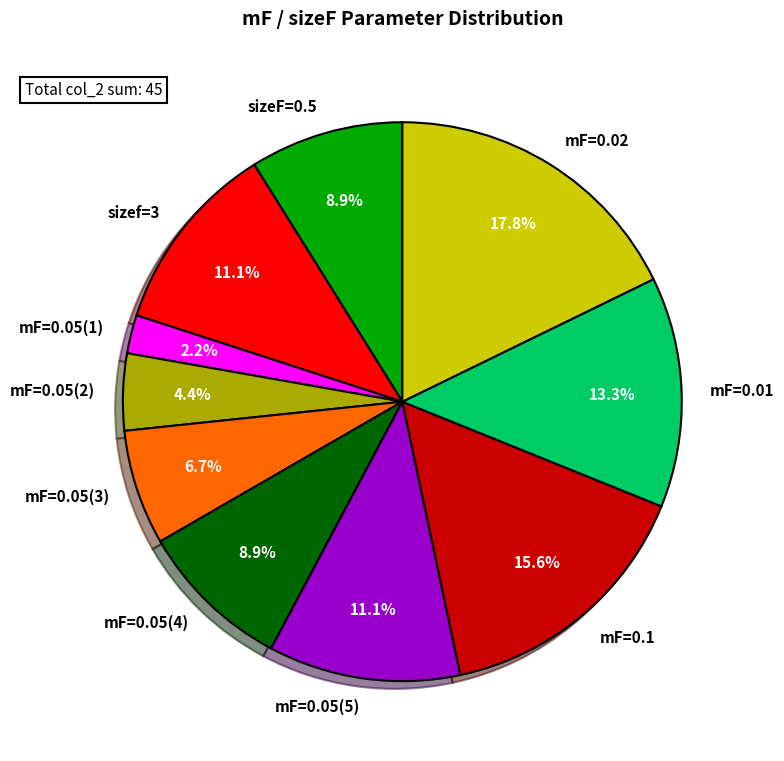

What is the smallest slice in the pie chart?

mF=0.05(1)